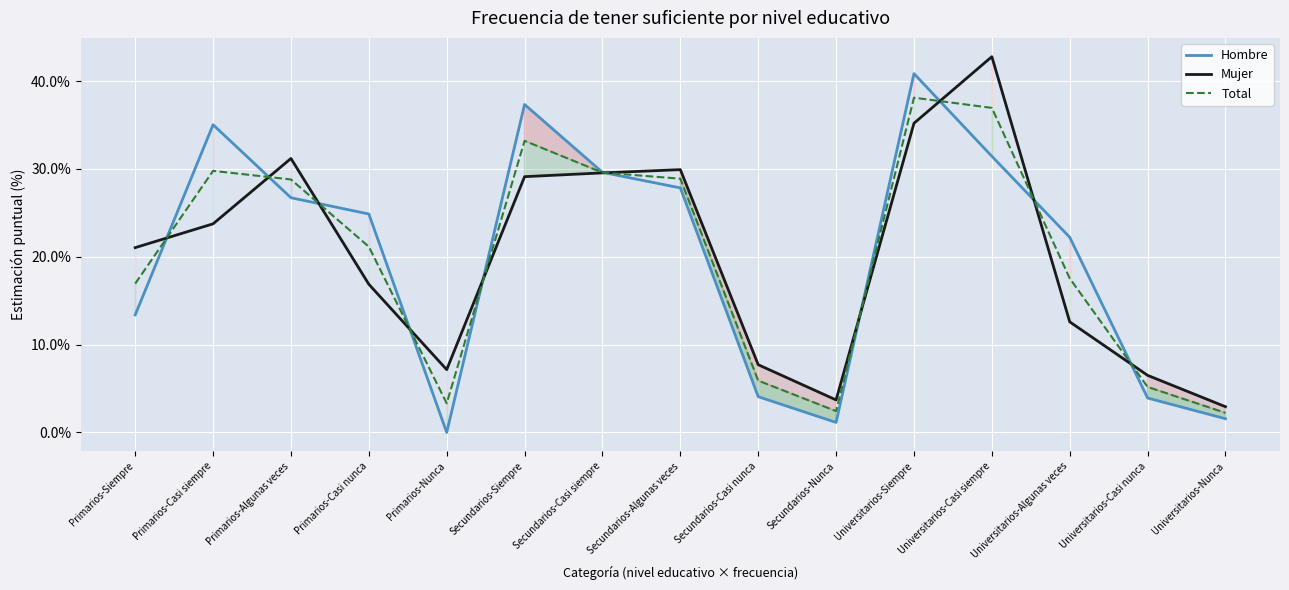

What is the difference between the highest and lowest values at Primarios-Algunas veces?

4.5